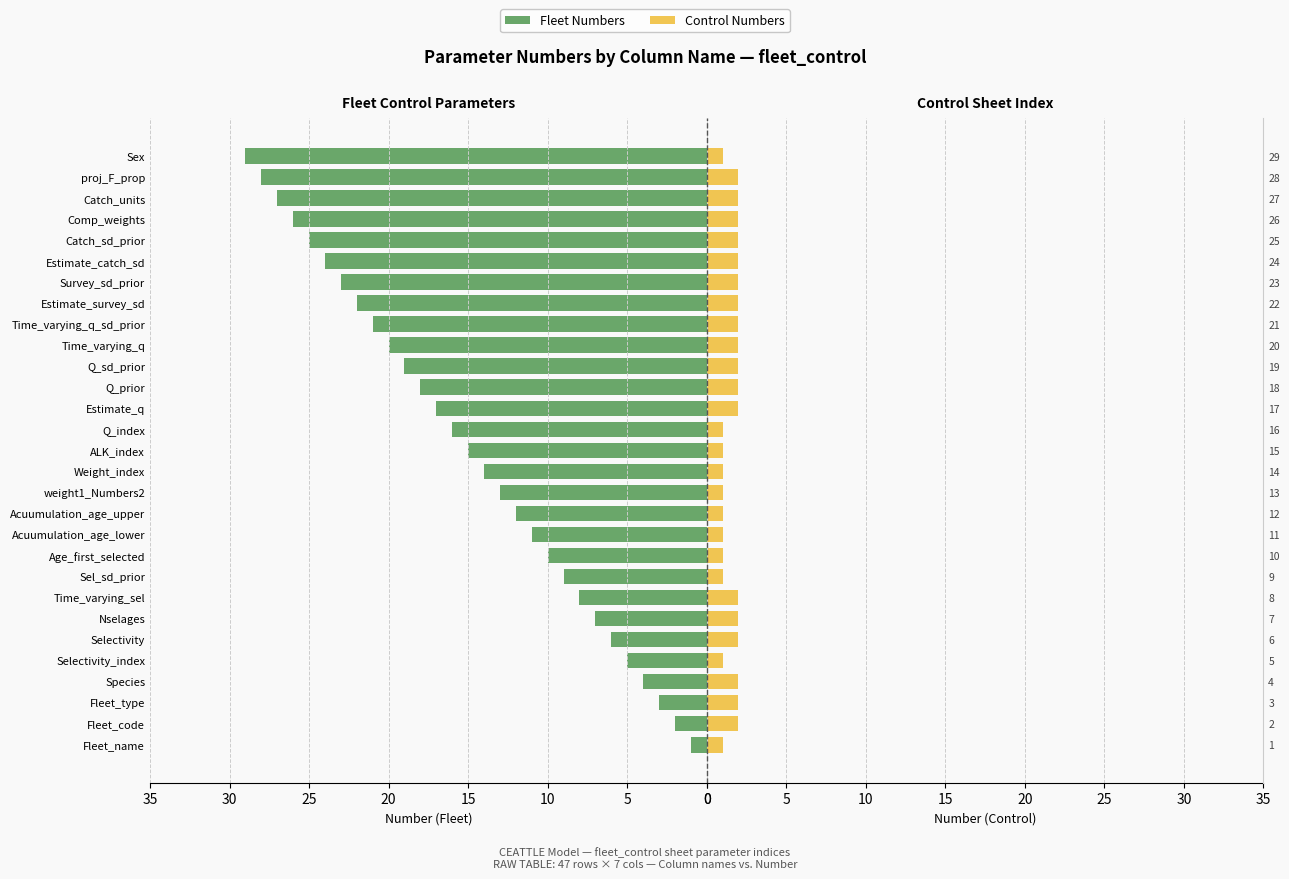

How many bars are there in total?

58